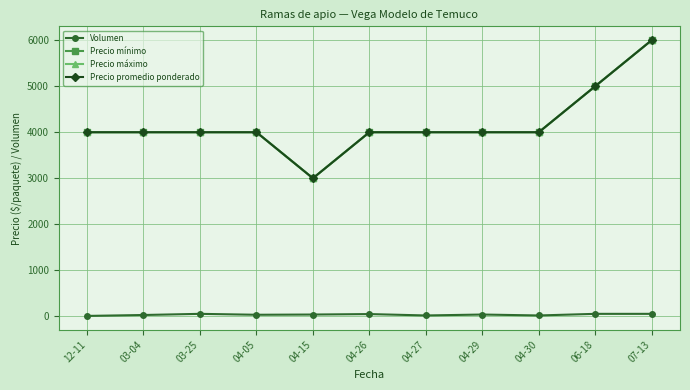

Reading left to right, list all the values displayed in this chart.

Volumen: 10	30	55	35	40	50	20	40	20	55	55
Precio mínimo: 4000	4000	4000	4000	3000	4000	4000	4000	4000	5000	6000
Precio máximo: 4000	4000	4000	4000	3000	4000	4000	4000	4000	5000	6000
Precio promedio ponderado: 4000	4000	4000	4000	3000	4000	4000	4000	4000	5000	6000